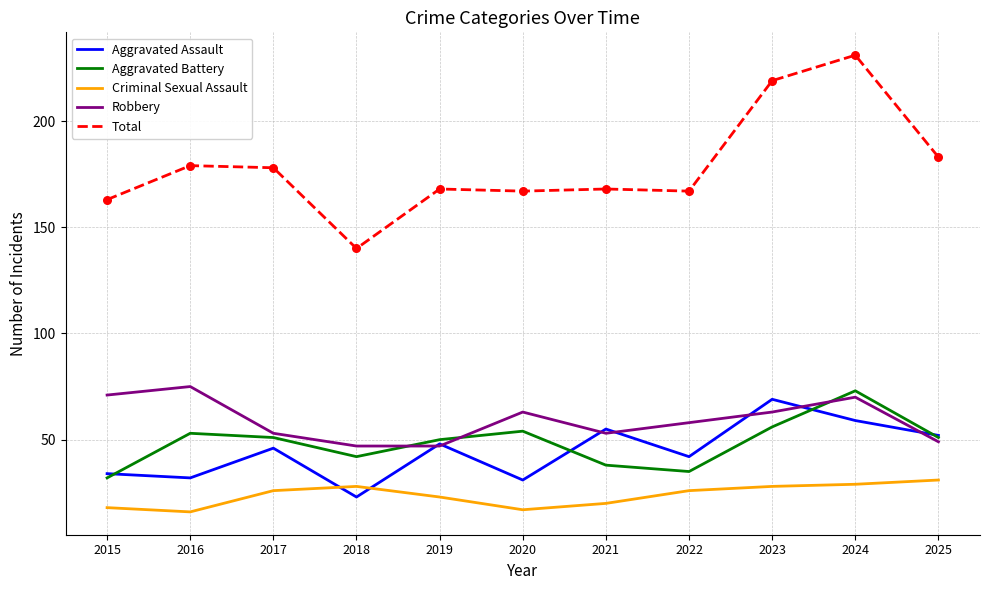

What is the total value across all series at 2016?

355